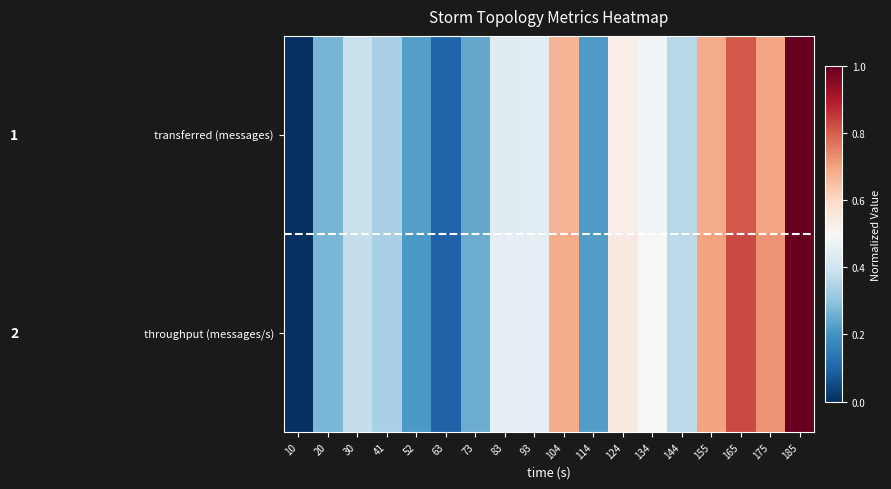

What is the greatest value displayed?

1.0